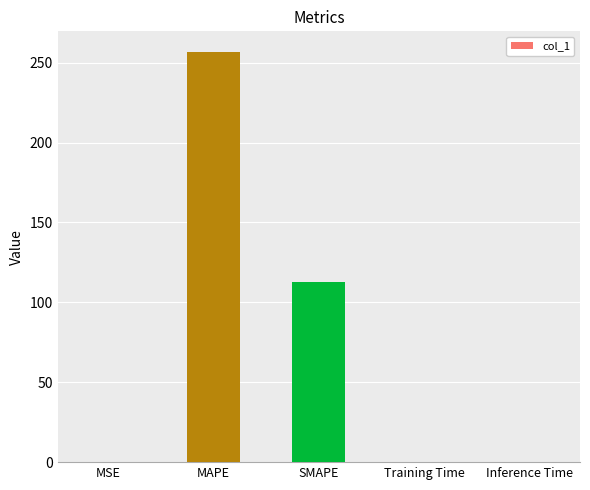

Approximately how many times larger is the value at SMAPE compared to MAPE?

0.4